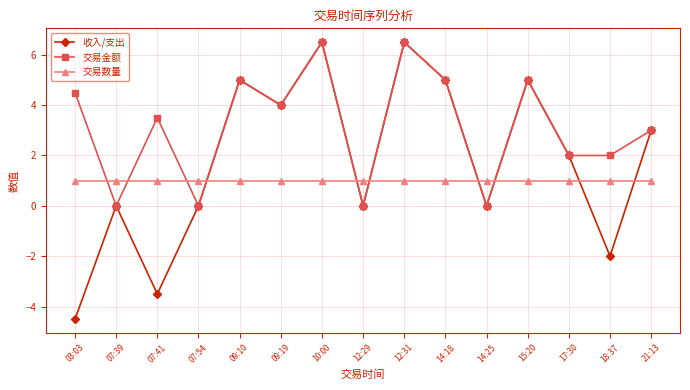

The 交易金额 series shows 0.0 at 14:25. True or false?

True